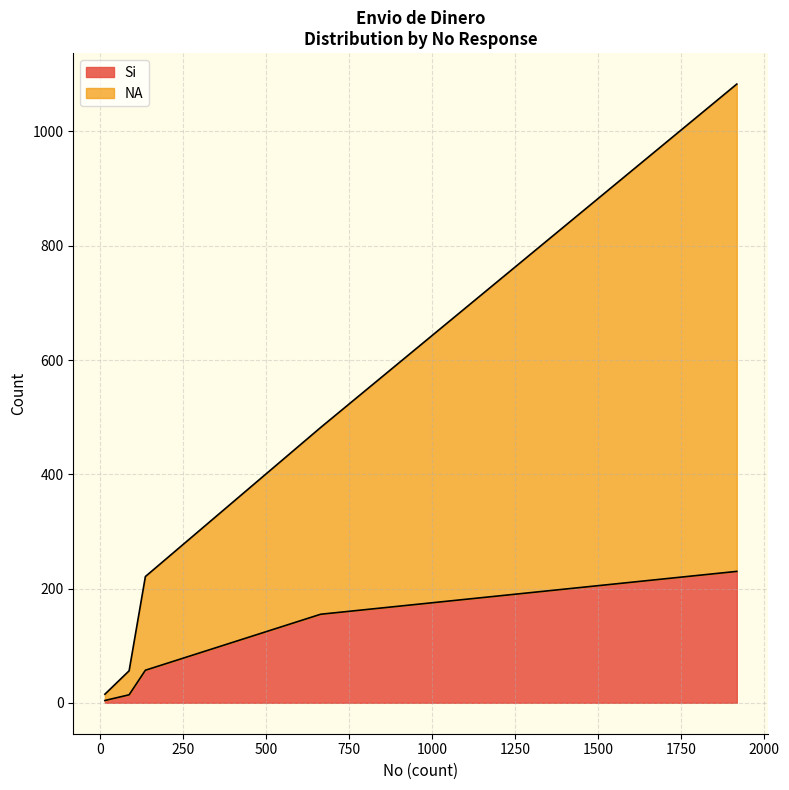

What is the average value of the Si series?

92